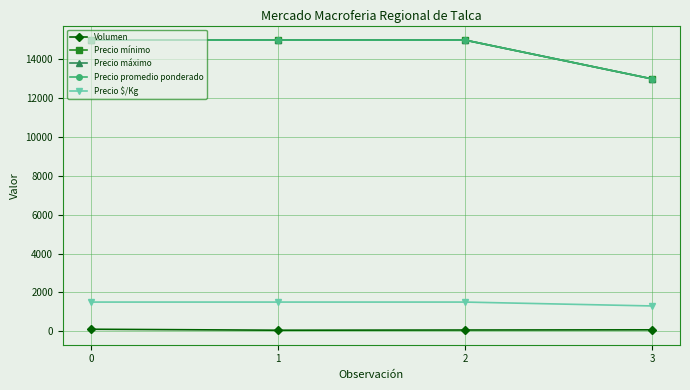

Is this an area chart (filled region under the line)?

No